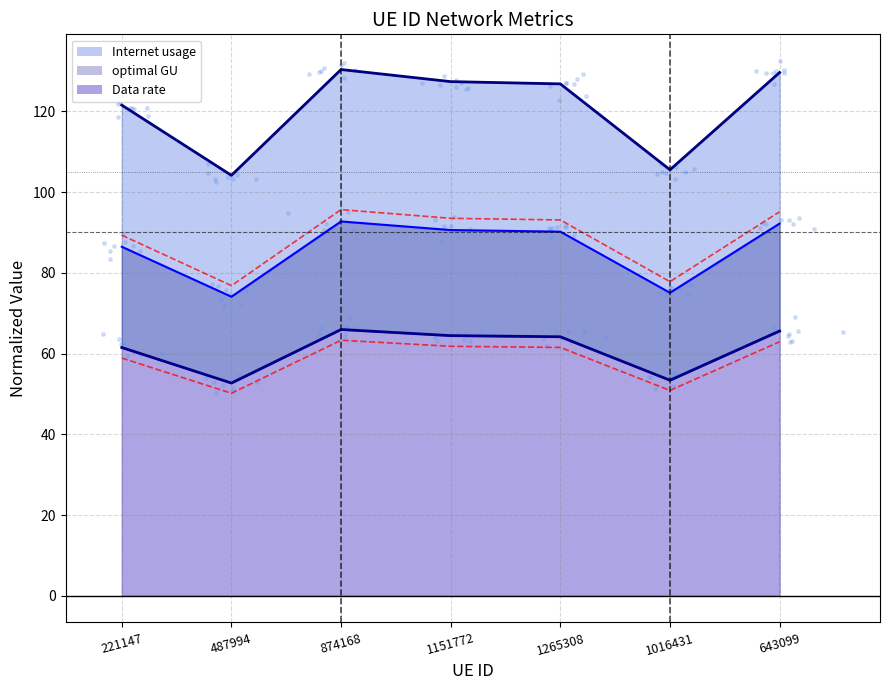

What are all the series names shown in the legend?

Internet usage, Data rate, optimal GU